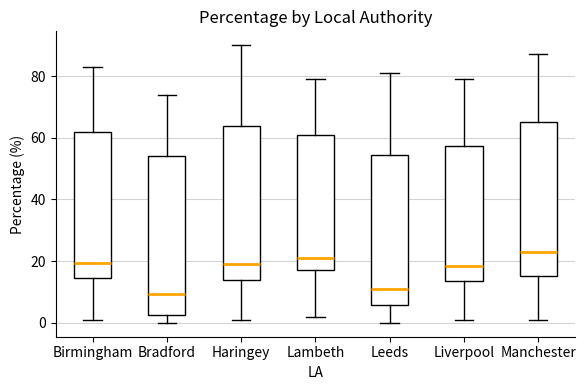

Reading left to right, read every box against the y-axis: the position of its median line, the range the box covers, and the ends of its whiskers. The values are not printed on the chart, so give them approximately, as read against the axis.

Birmingham: median 20, box 14 to 62, whiskers 2 to 84
Bradford: median 10, box 2 to 54, whiskers 0 to 74
Haringey: median 20, box 14 to 64, whiskers 2 to 90
Lambeth: median 22, box 18 to 60, whiskers 2 to 80
Leeds: median 12, box 6 to 54, whiskers 0 to 82
Liverpool: median 18, box 14 to 58, whiskers 2 to 80
Manchester: median 24, box 16 to 66, whiskers 2 to 88